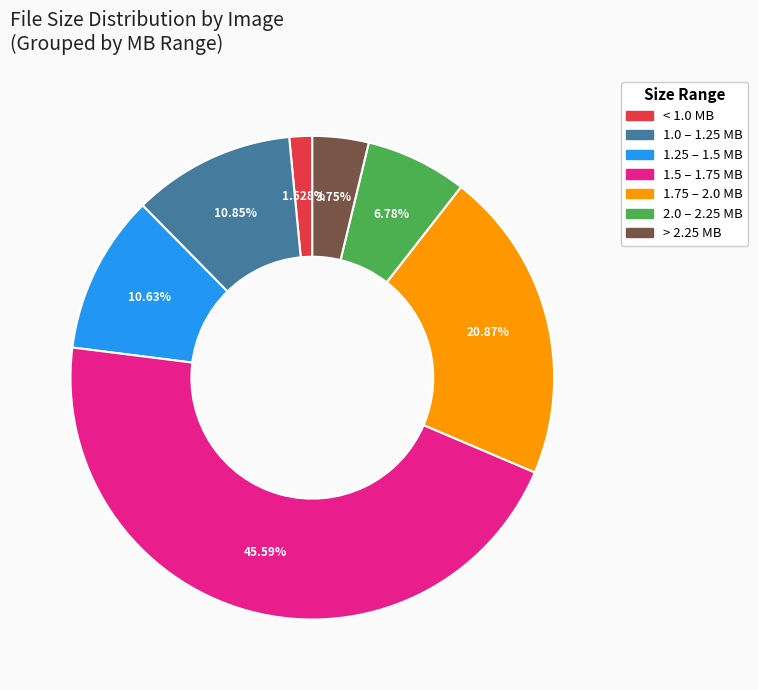

Which category has the biggest portion of the pie?

1.5 – 1.75 MB